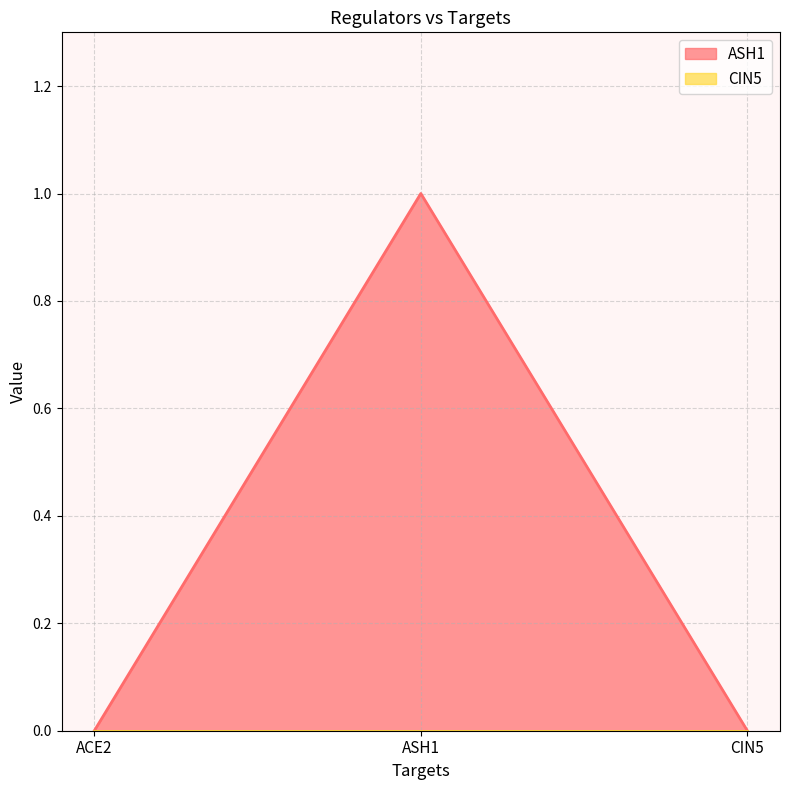

What is the maximum value shown in the chart?

1